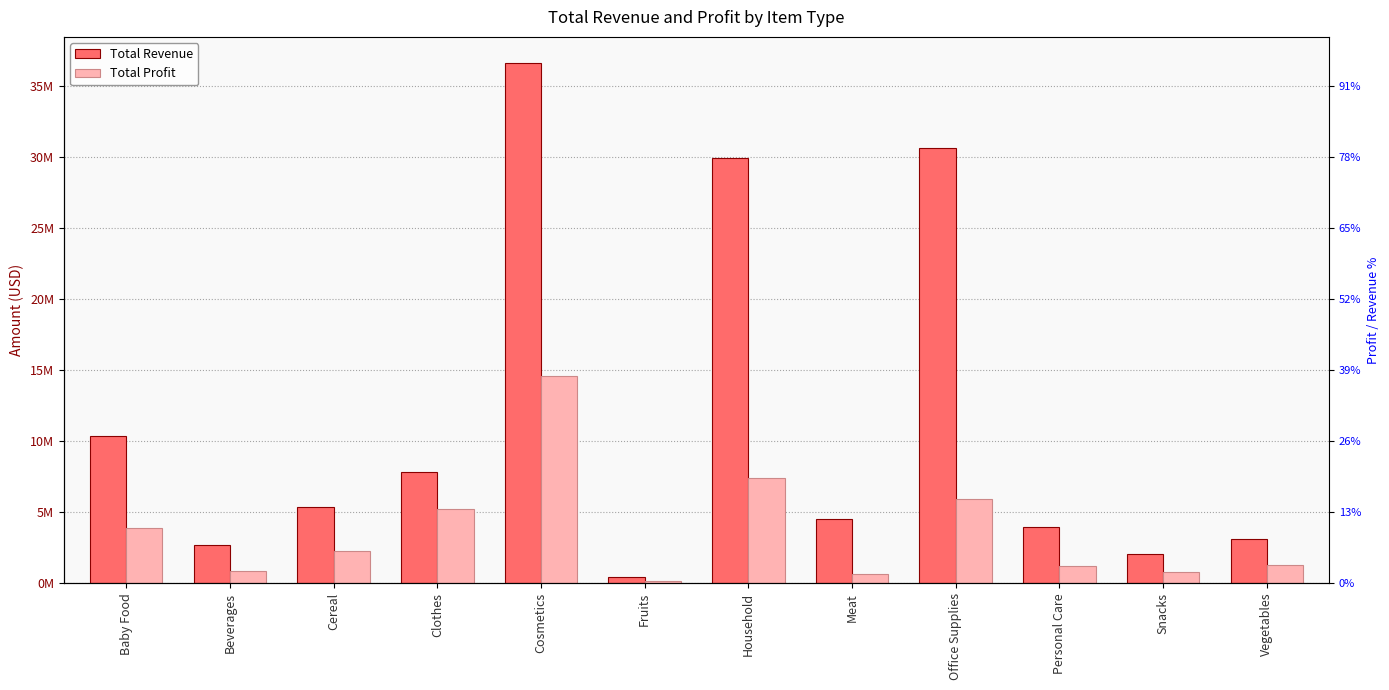

How many data points does each series have?

12